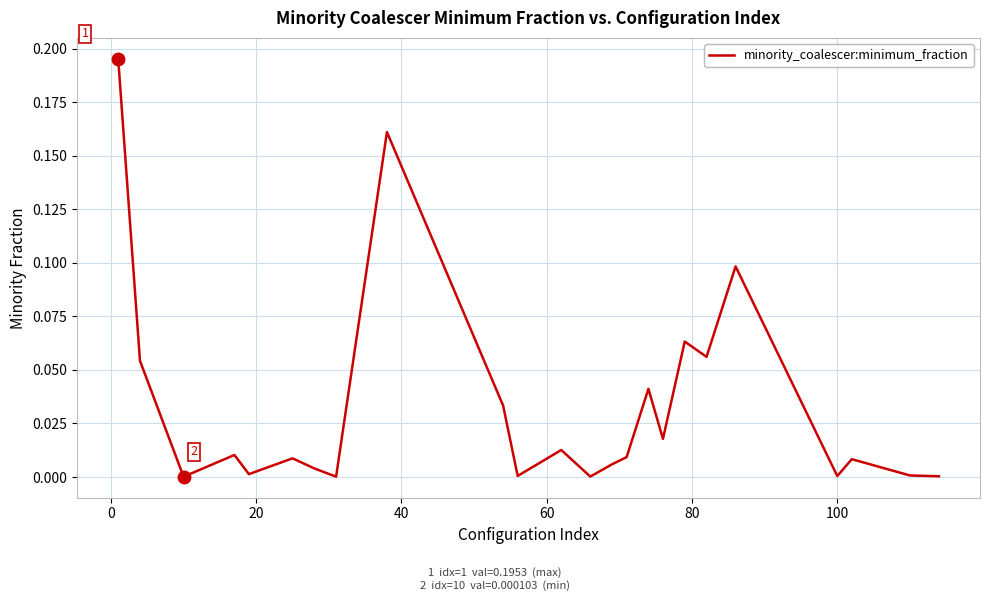

How many lines are shown in the chart?

1